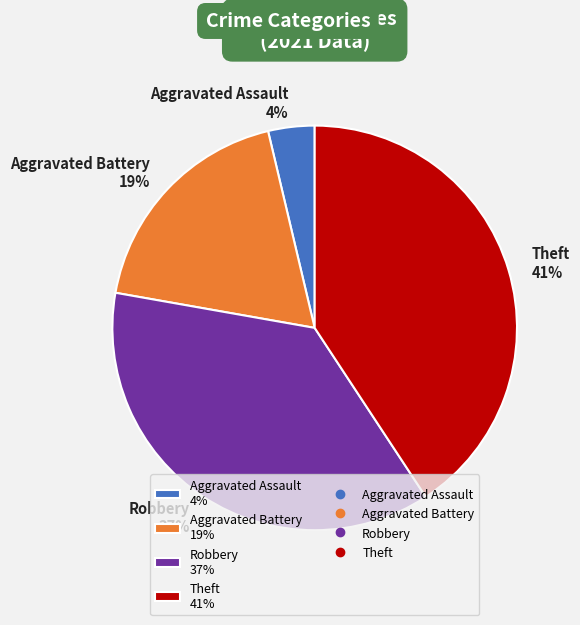

Rank the categories by value from highest to lowest.

Theft, Robbery, Aggravated Battery, Aggravated Assault